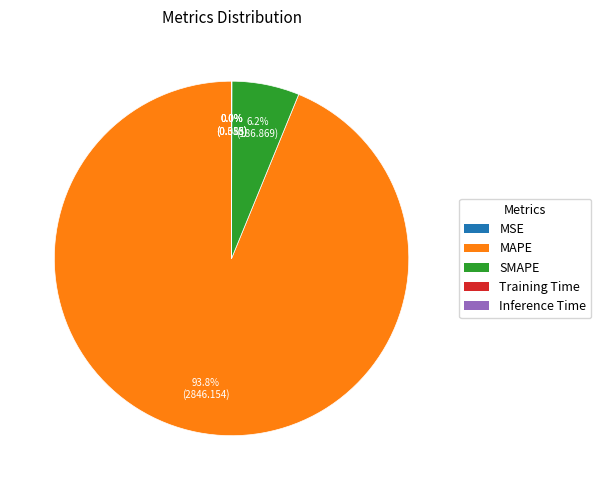

Is there any slice that represents more than half of the pie?

Yes